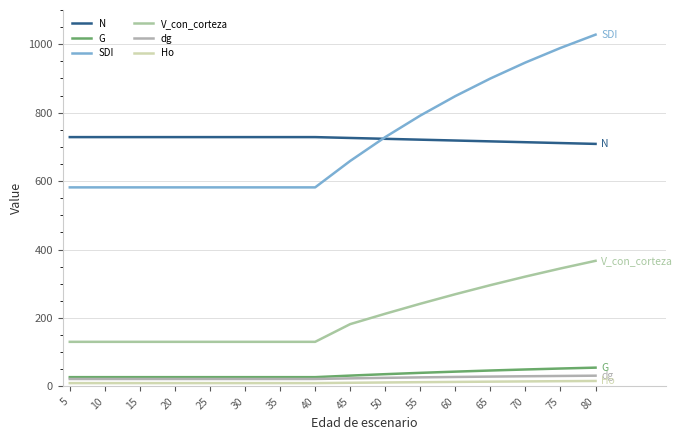

Reading left to right, transcribe all the data shown in this chart.

N: 728.6	728.6	728.6	728.6	728.6	728.6	728.6	728.6	726.1	723.6	721.1	718.6	716.1	713.6	711.2	708.7
G: 27.1	27.1	27.1	27.1	27.1	27.1	27.1	27.1	31.6	35.8	39.7	43.2	46.5	49.5	52.3	54.9
SDI: 581.7	581.7	581.7	581.7	581.7	581.7	581.7	581.7	658.9	728.6	791.5	848.4	899.8	946.6	989.1	1028.0
V_con_corteza: 130.3	130.3	130.3	130.3	130.3	130.3	130.3	130.3	182.1	212.4	241.6	269.5	296.0	321.0	344.7	367.1
dg: 21.8	21.8	21.8	21.8	21.8	21.8	21.8	21.8	23.6	25.1	26.5	27.7	28.8	29.7	30.6	31.4
Ho: 9.7	9.7	9.7	9.7	9.7	9.7	9.7	9.7	10.7	11.6	12.4	13.2	14.0	14.7	15.3	15.9